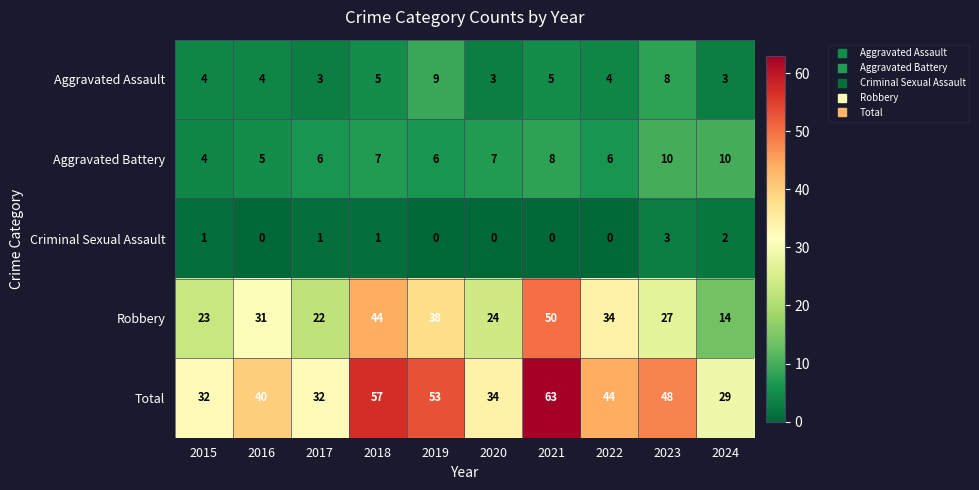

How many values in Criminal Sexual Assault are above zero?

5